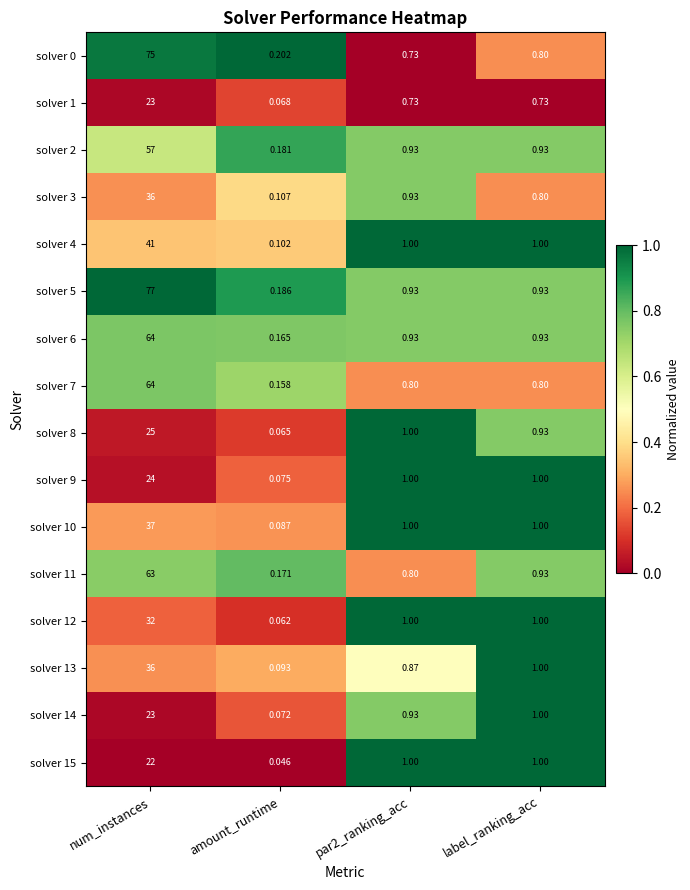

Where does the solver 4 series first go above 1?

num_instances